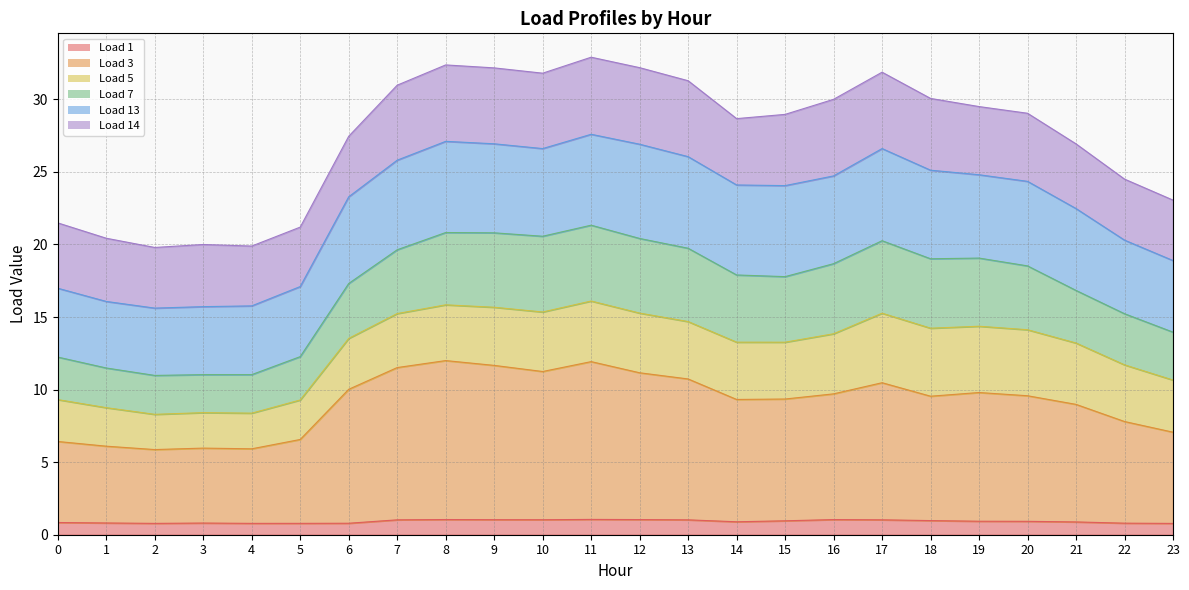

Between 6 and 11, which is larger?

11